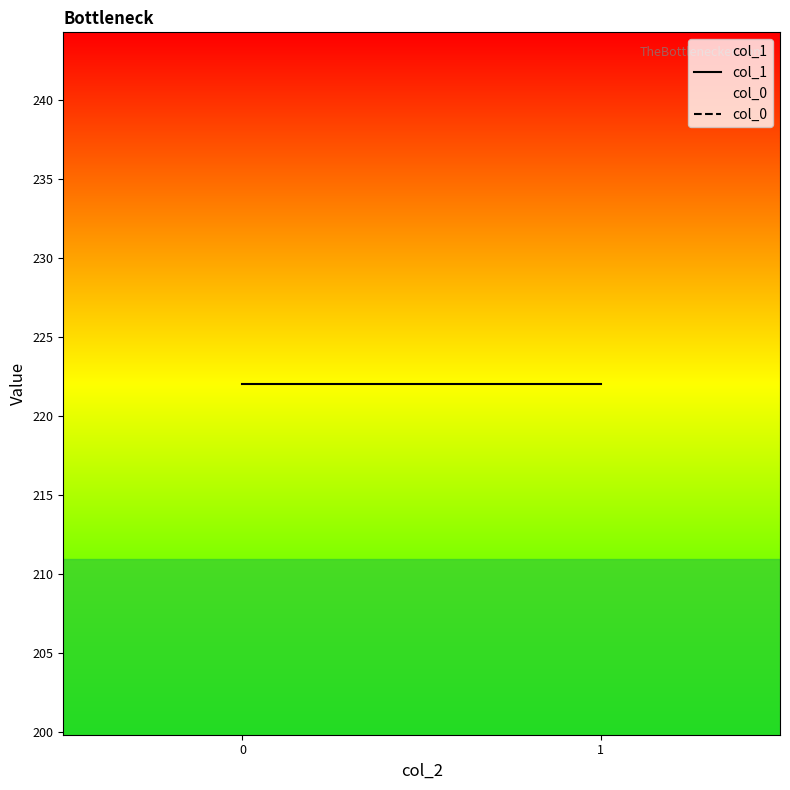

Which series has the largest total across all categories?

col_1